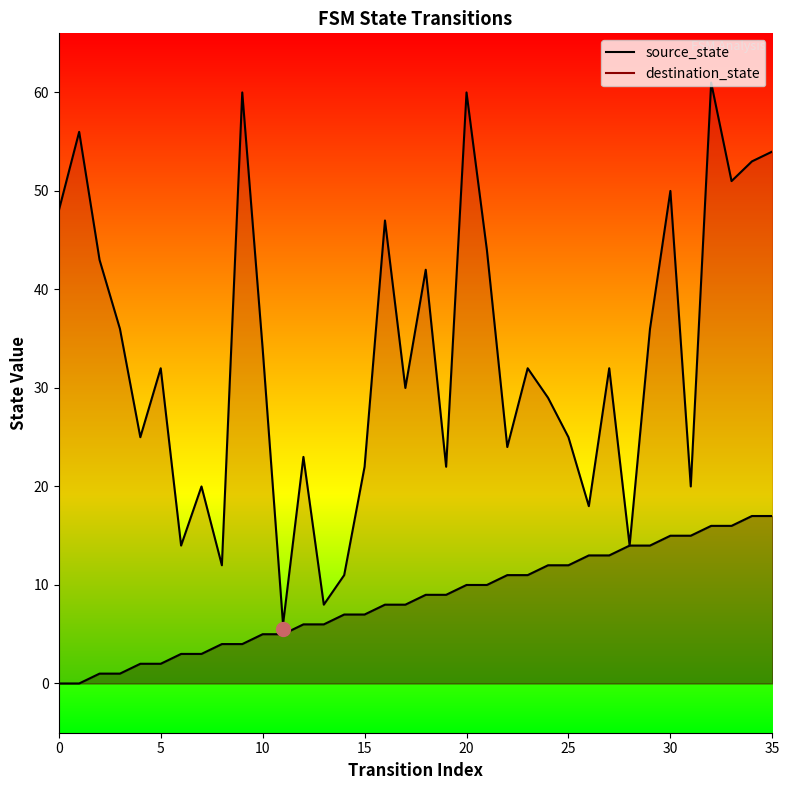

Does the chart have visible grid lines?

No